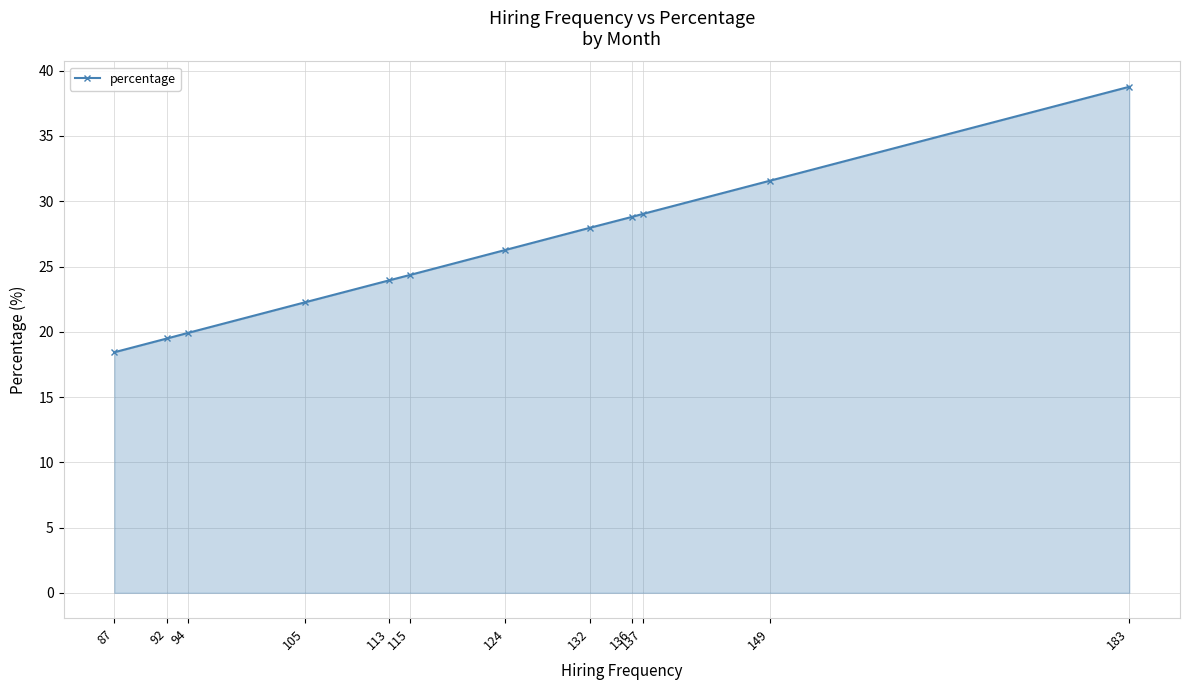

Between 87 and 149, which is larger?

149